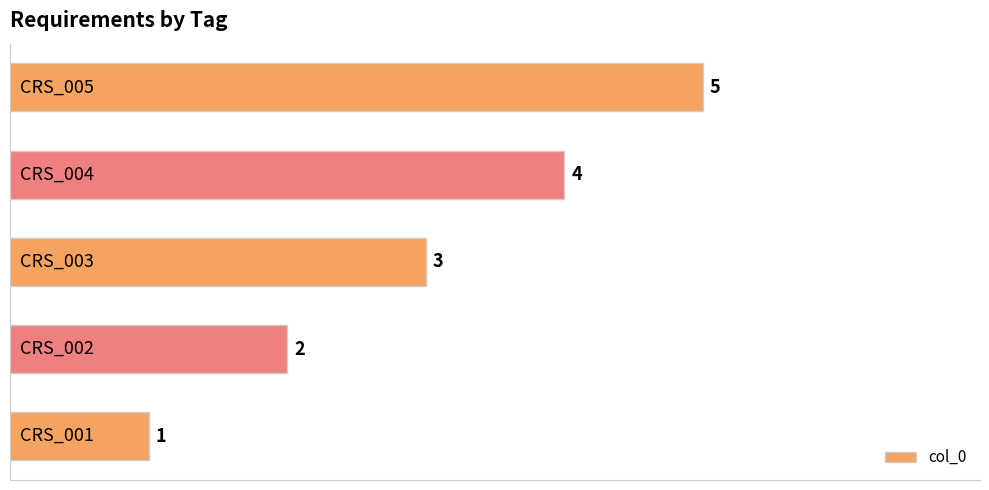

What is the greatest value displayed?

5